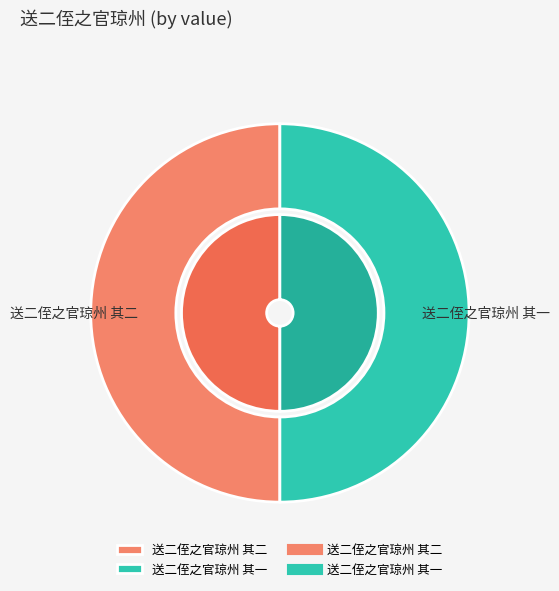

How many segments does this pie chart have?

2